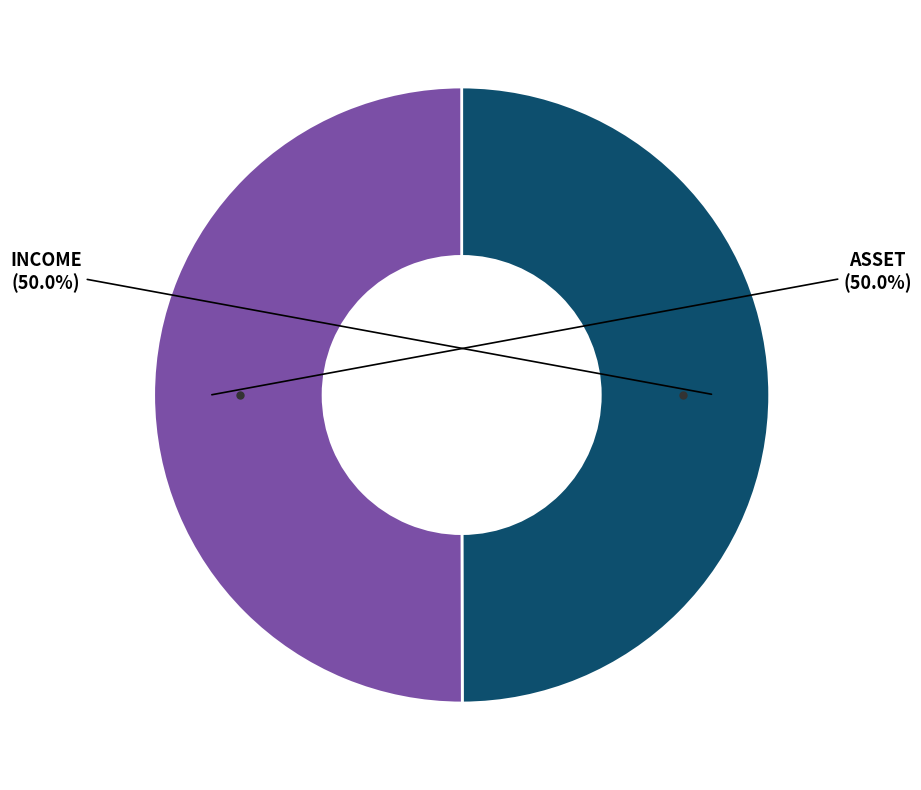

Count the number of slices in the pie.

2